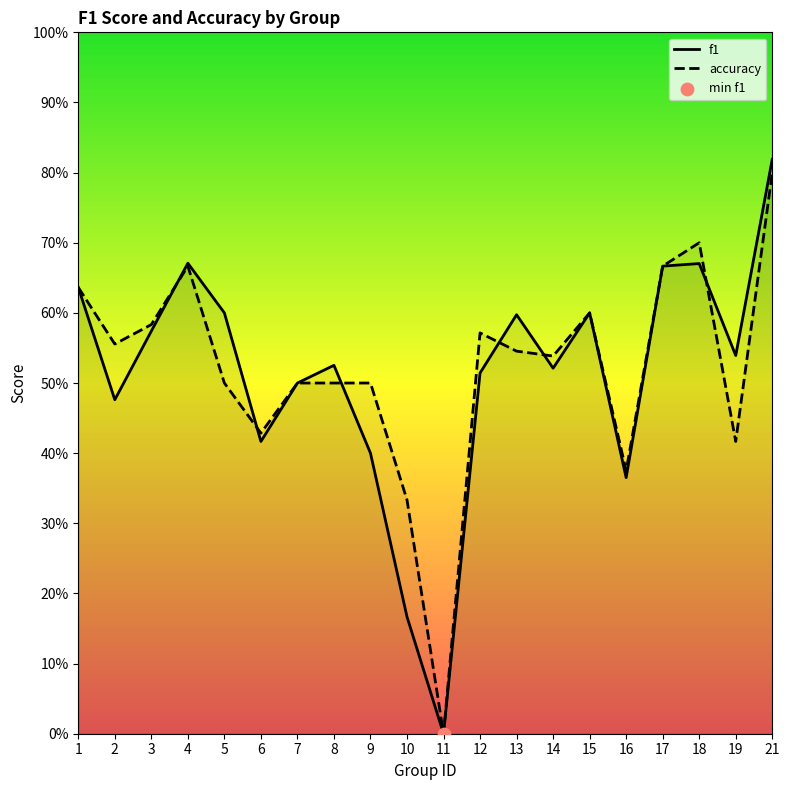

At how many categories does at least one series exceed 0?

19